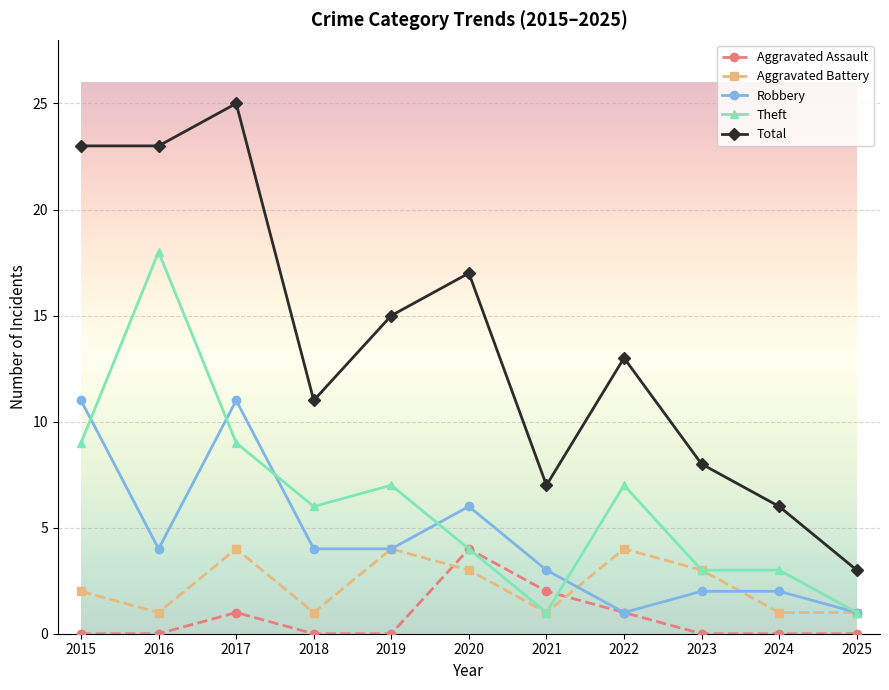

What is the highest value of the Robbery series?

11